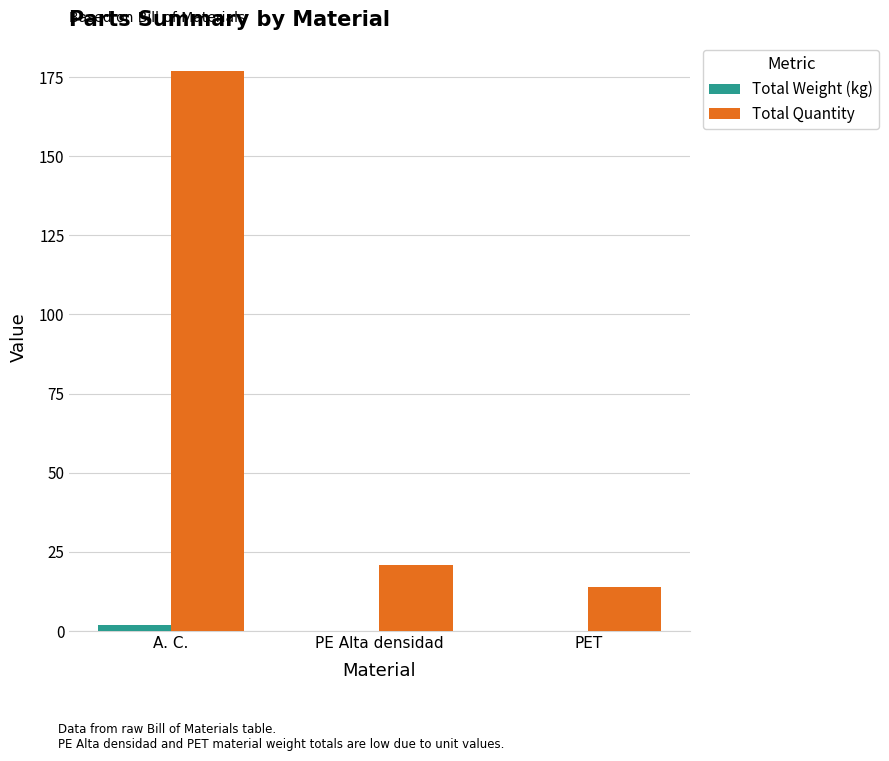

How many distinct data groups are displayed?

2